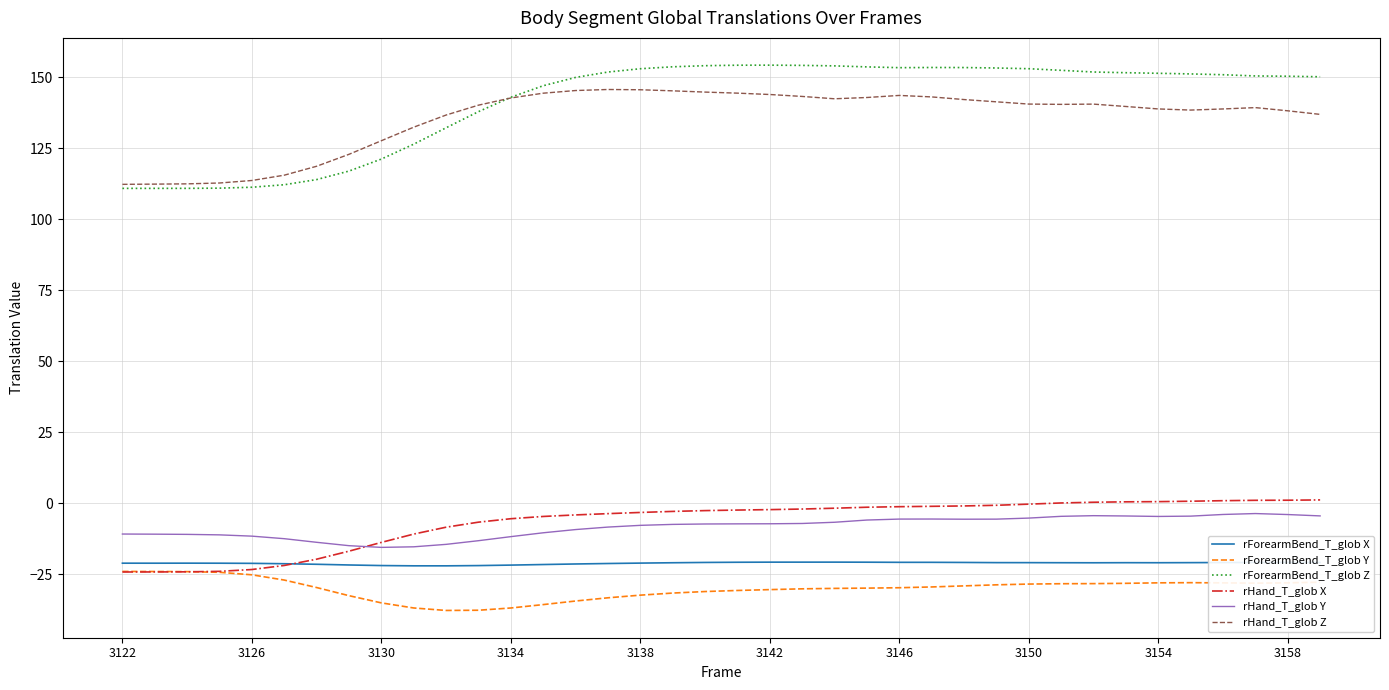

What is the sum of all rHand_T_glob X values?

-254.2